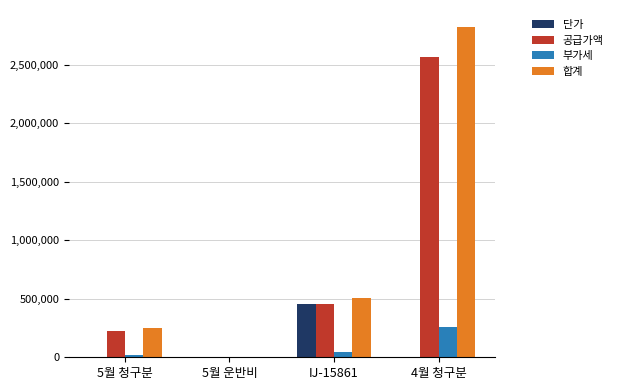

At which label does 부가세 reach its peak?

4월 청구분